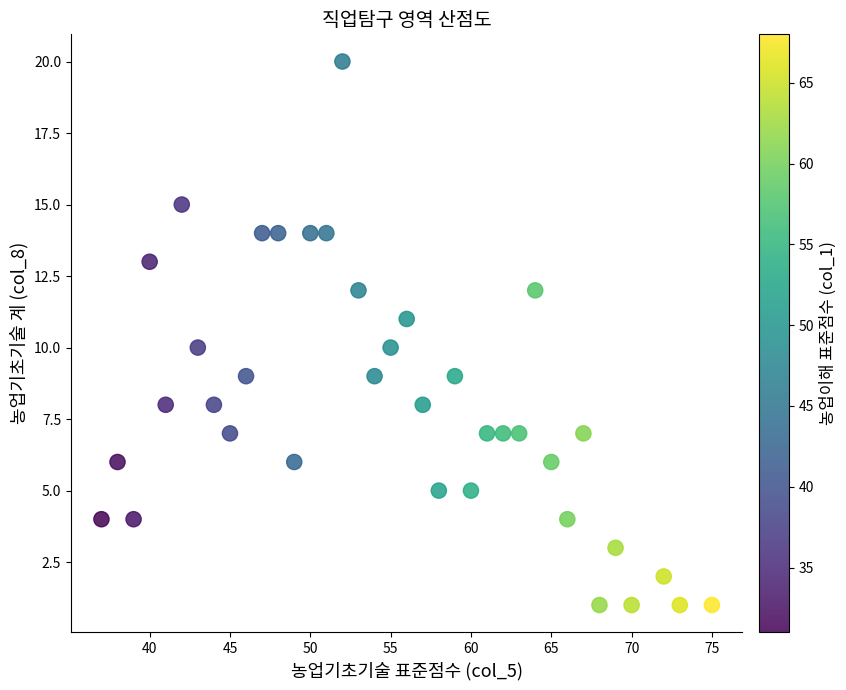

What is the range of X values (max minus min)?

38